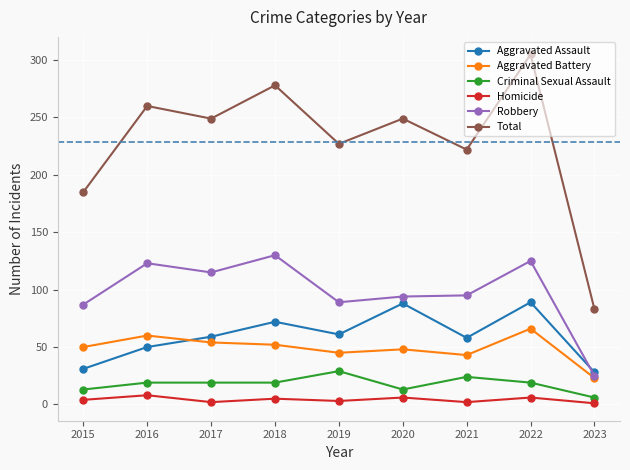

True or false: Robbery has a value of 39 at 2015.

False